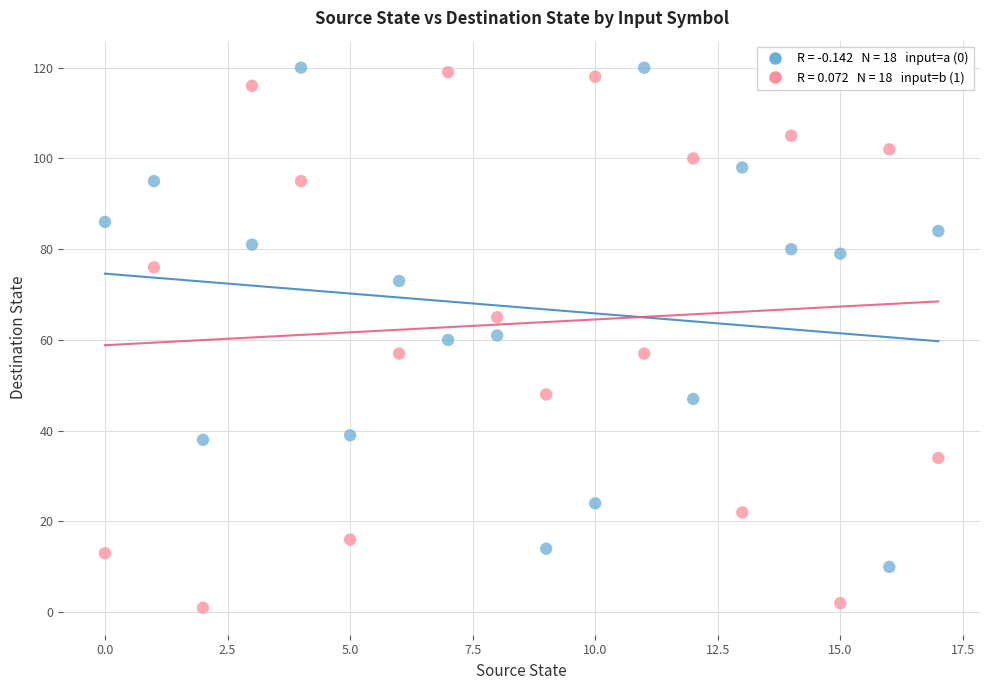

Across all data points, what is the range of Y values (max minus min)?

119